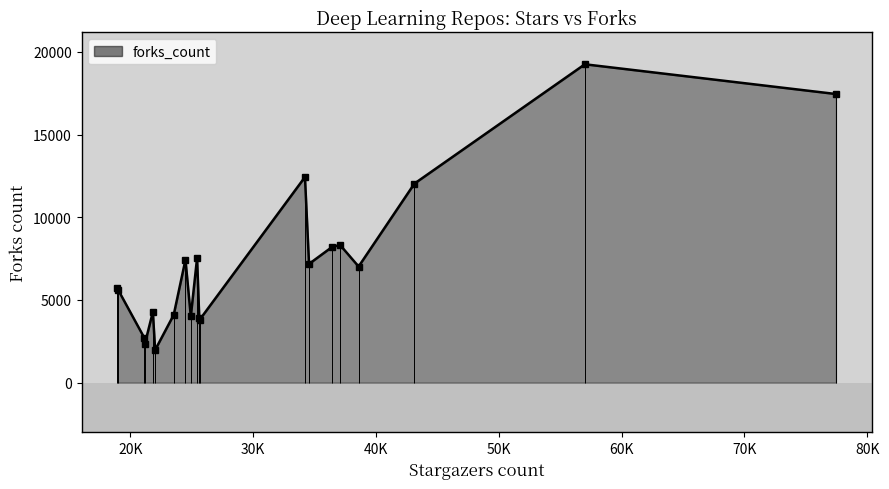

True or false: the data shows 9808 at 20K.

False